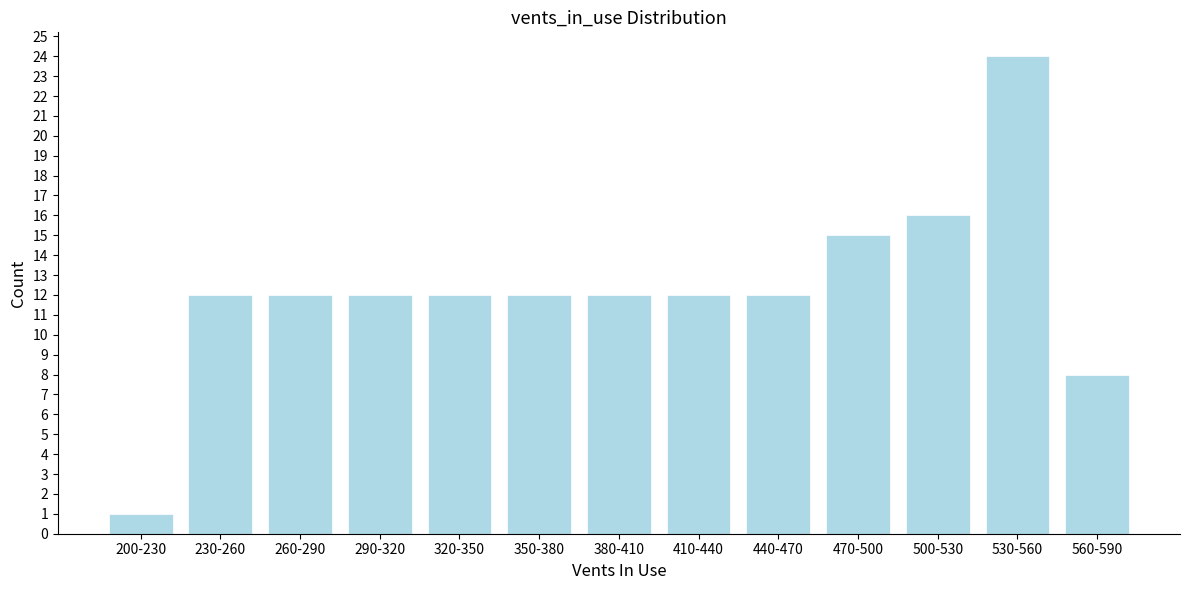

Reading left to right, extract all data points from this chart.

1	12	12	12	12	12	12	12	12	15	16	24	8